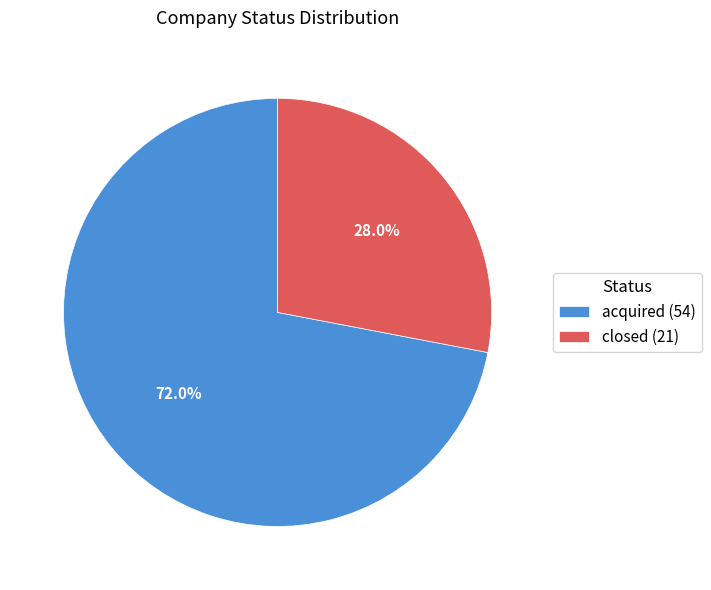

Which category has the biggest portion of the pie?

acquired